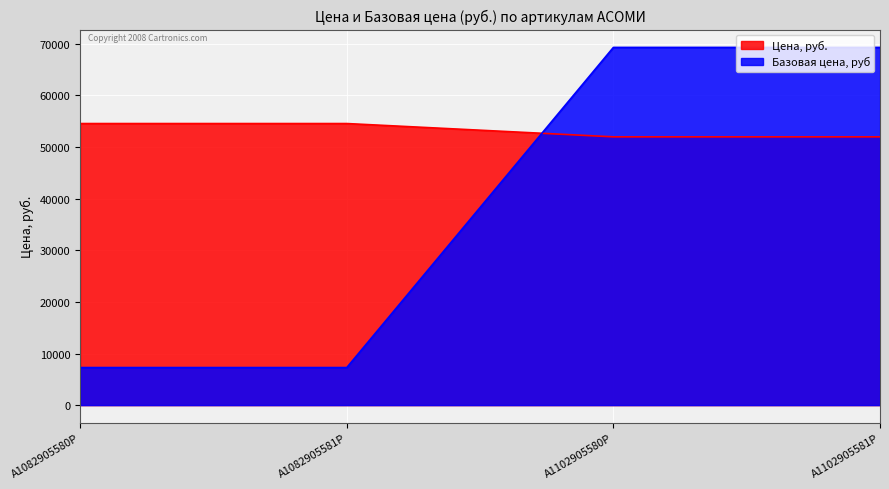

What is the label of the 2nd point from the right?

А1102905580Р